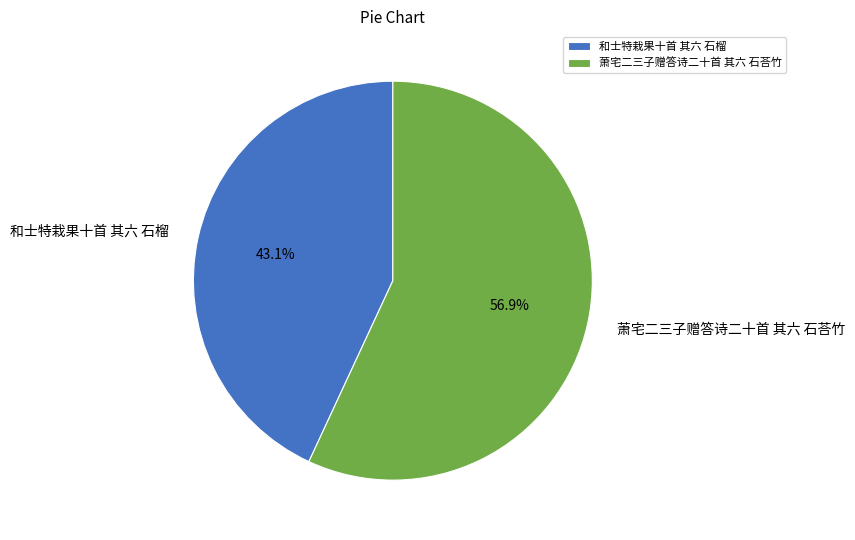

Is there any slice that represents more than half of the pie?

Yes